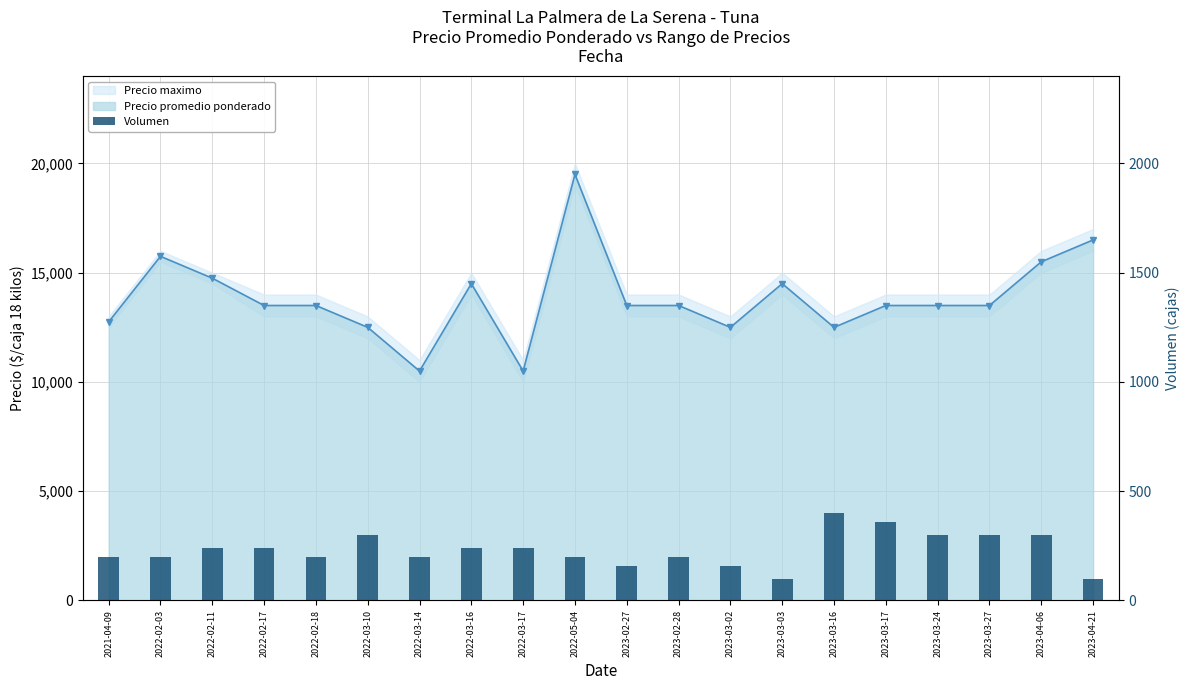

True or false: the data shows 200 at 2022-03-14.

True